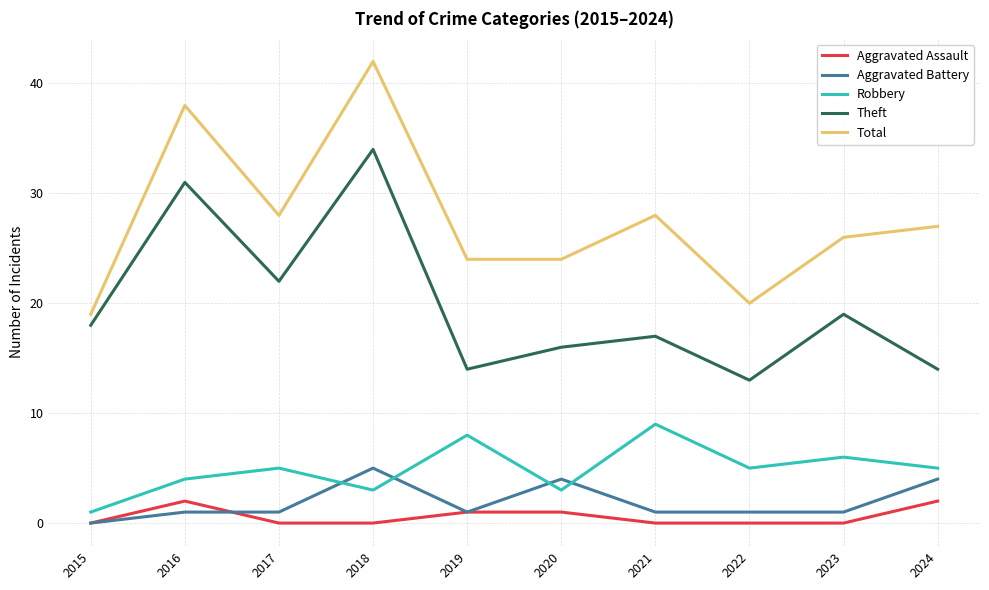

Reading left to right, what are all the values shown in this chart?

Aggravated Assault: 0	2	0	0	1	1	0	0	0	2
Aggravated Battery: 0	1	1	5	1	4	1	1	1	4
Robbery: 1	4	5	3	8	3	9	5	6	5
Theft: 18	31	22	34	14	16	17	13	19	14
Total: 19	38	28	42	24	24	28	20	26	27